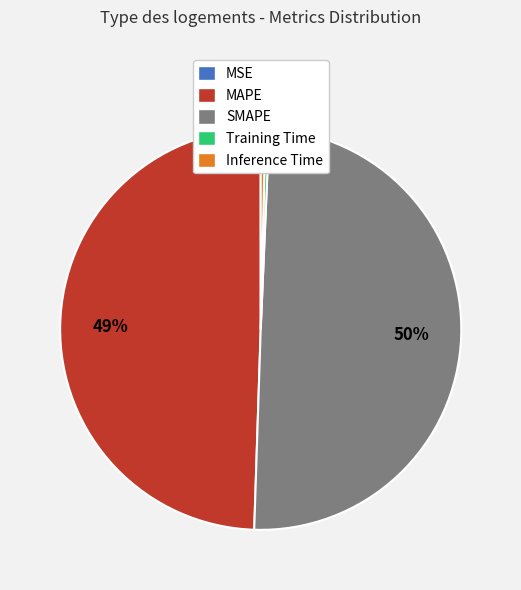

To the nearest percent, what is the average slice percentage?

20%